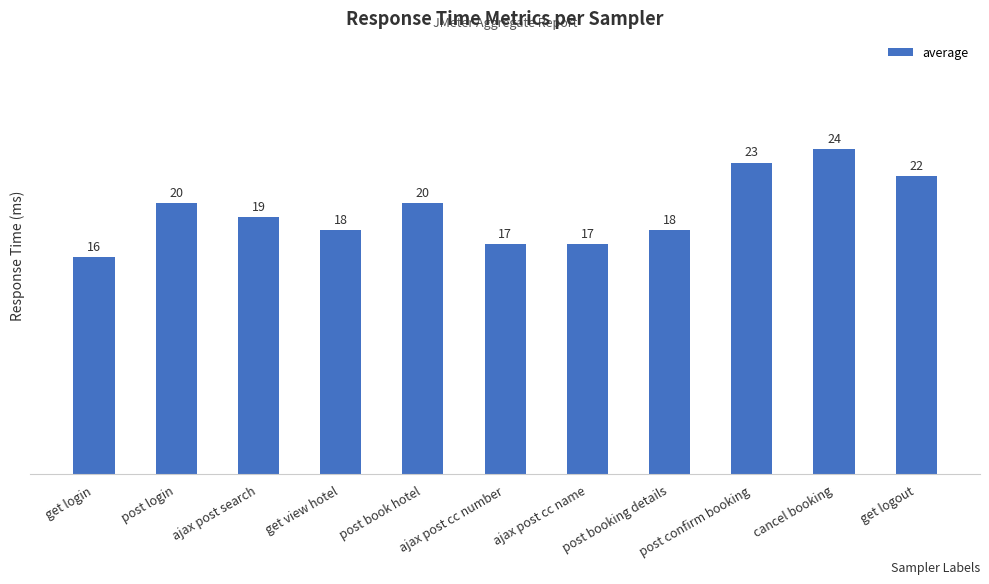

Which category has the highest value across all series?

cancel booking